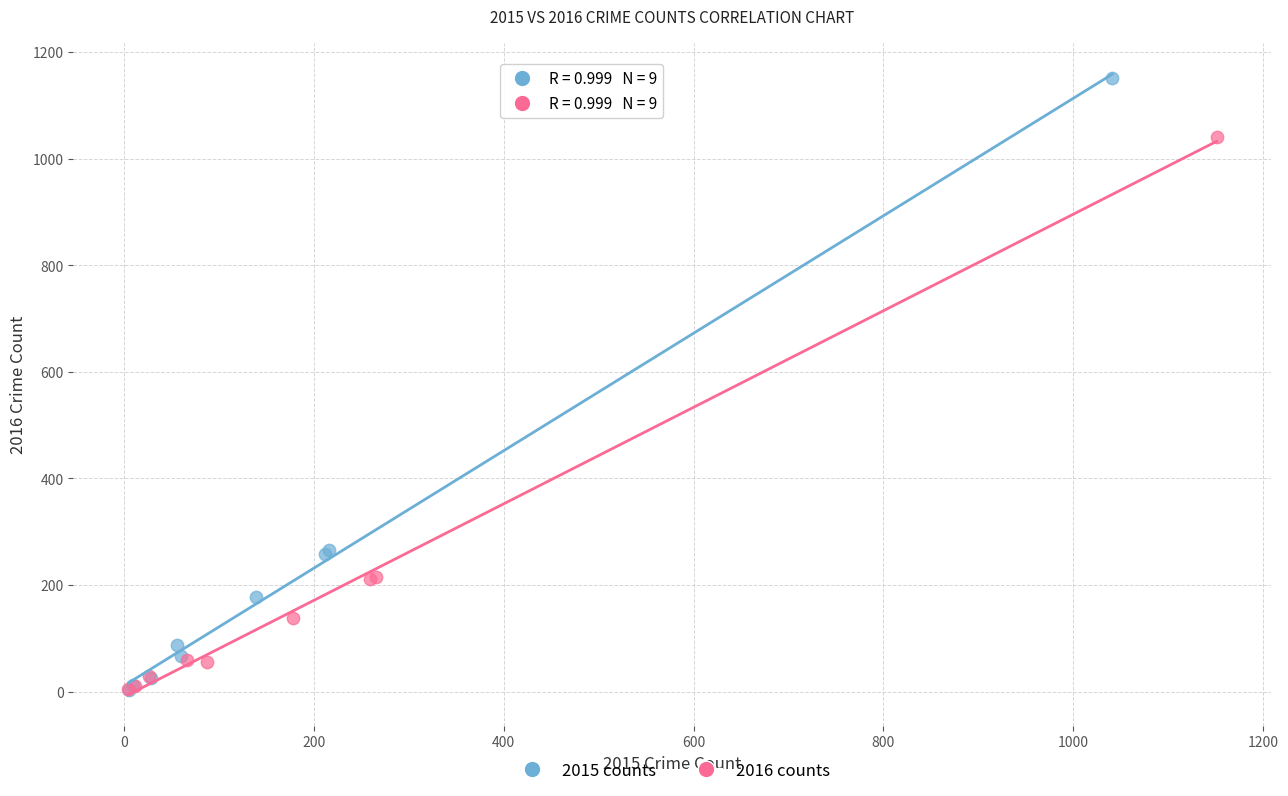

Which series has the largest Y range (max minus min)?

2015 counts